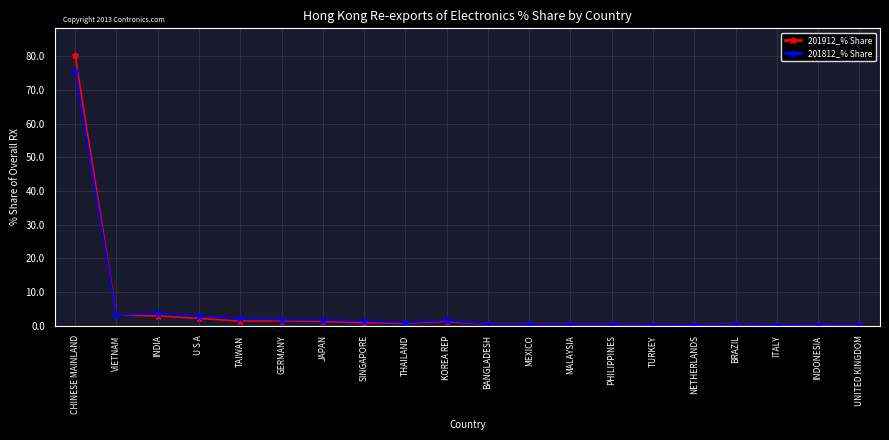

How many distinct data groups are displayed?

2